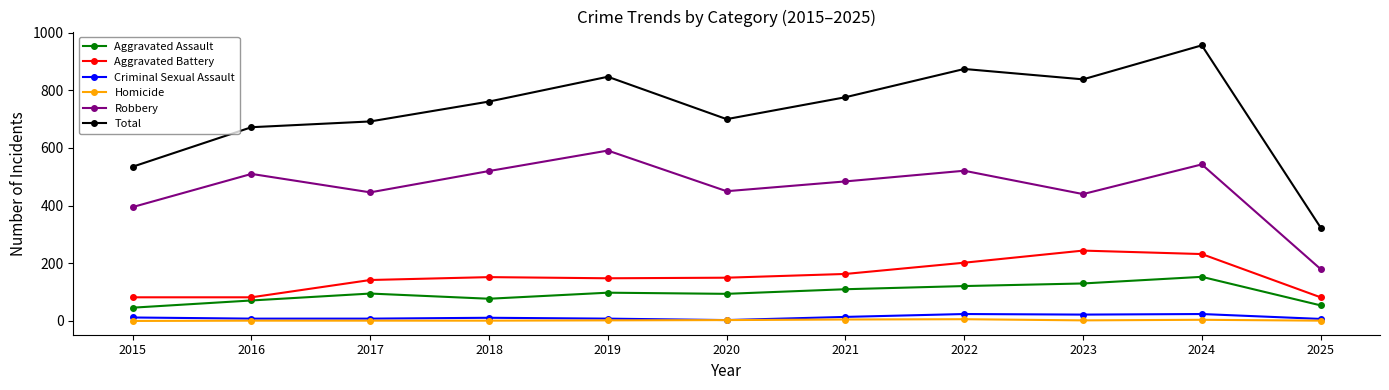

What is the spread (max minus min) of values at 2018?

760